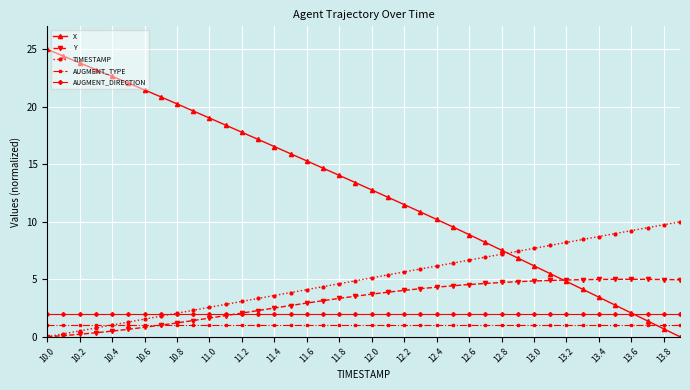

What is the average value of the TIMESTAMP series?

5.0